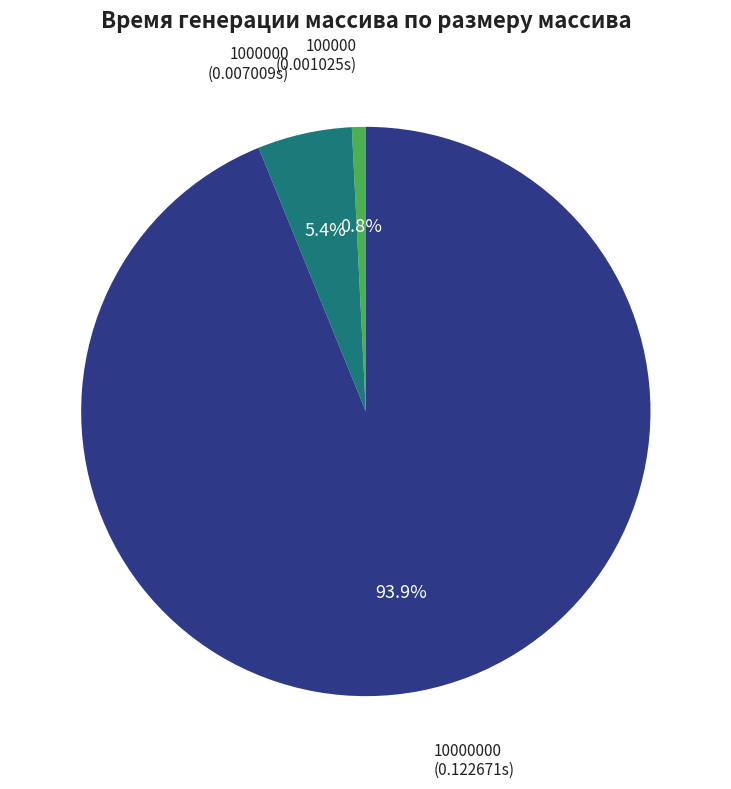

To the nearest percent, what is the difference between the largest and smallest slice percentages?

93%